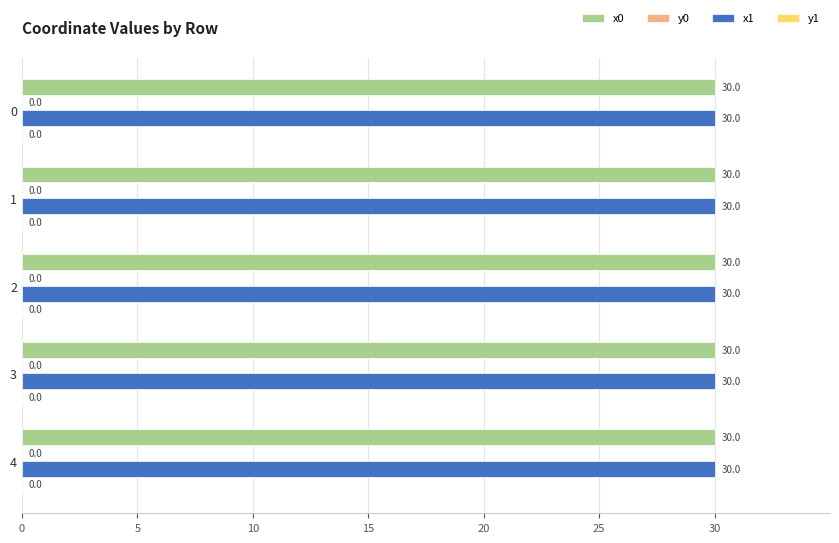

At which label does x0 reach its peak?

4